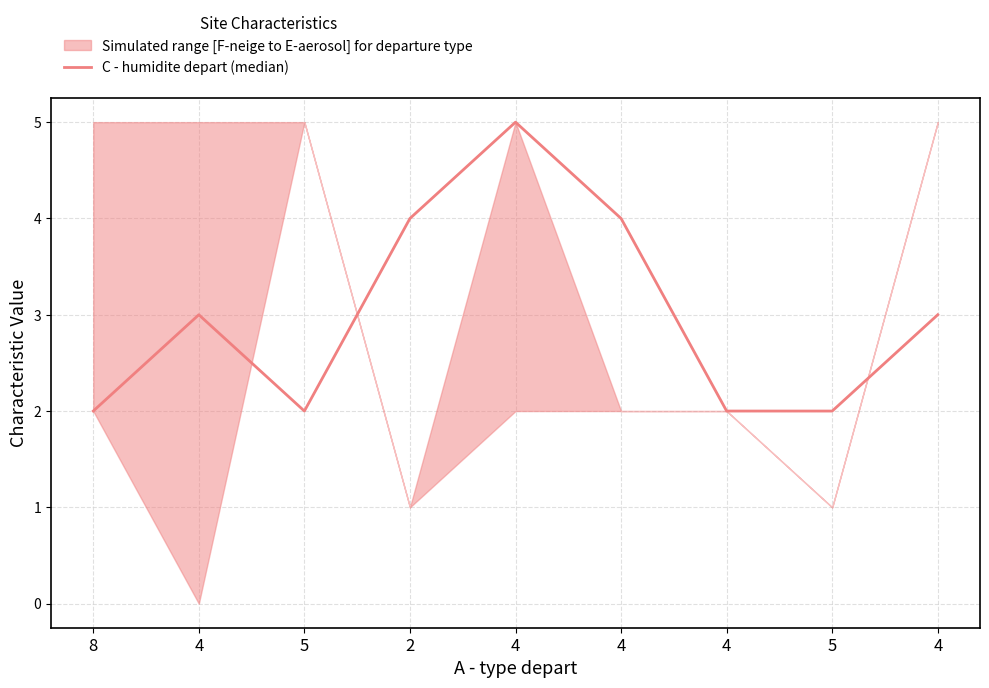

What is the sum of all values?

27